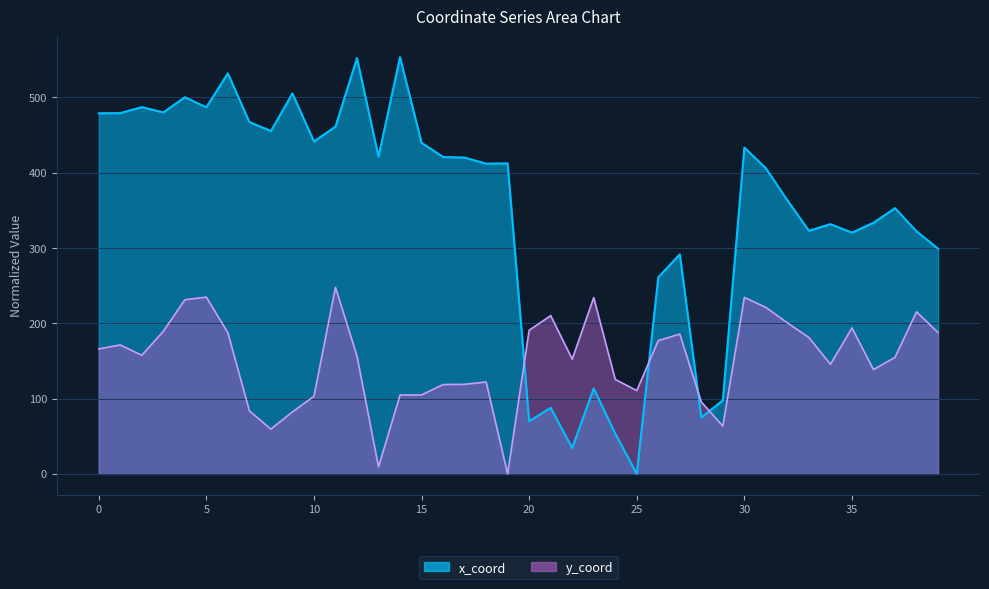

What is the sum of all y_coord values?

6067.1